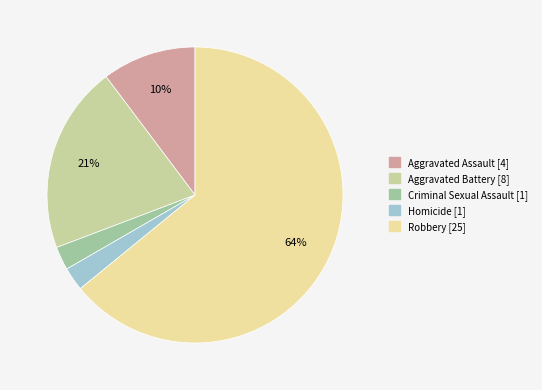

Combined, do Aggravated Assault and Aggravated Battery account for over 50%?

No